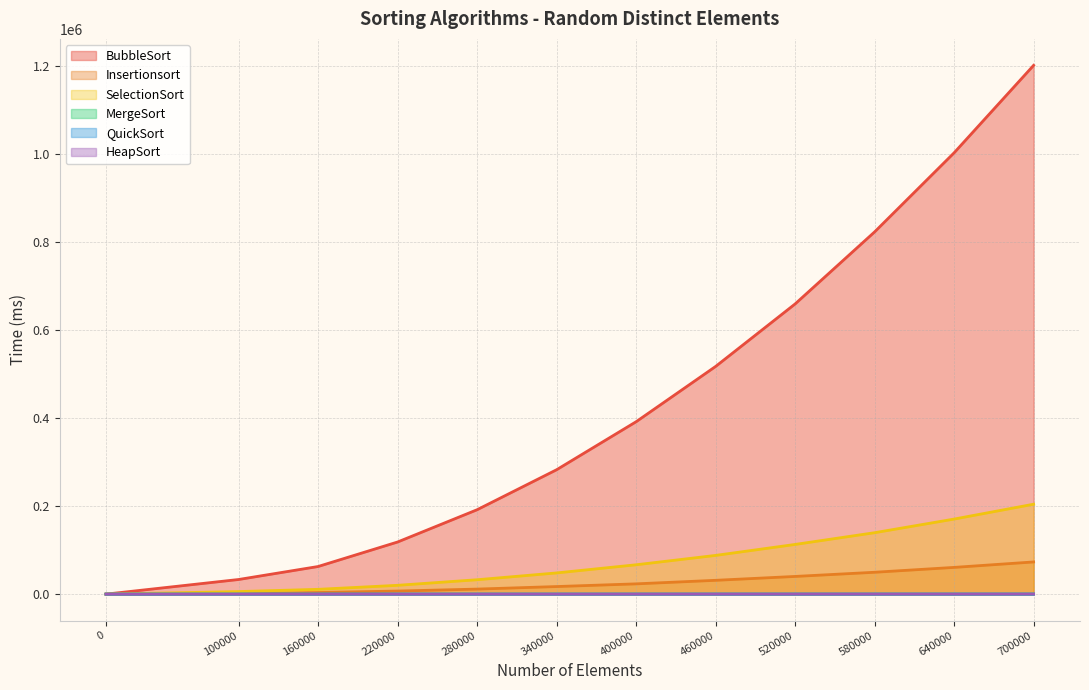

Where is HeapSort nearest to the value 86?

400000